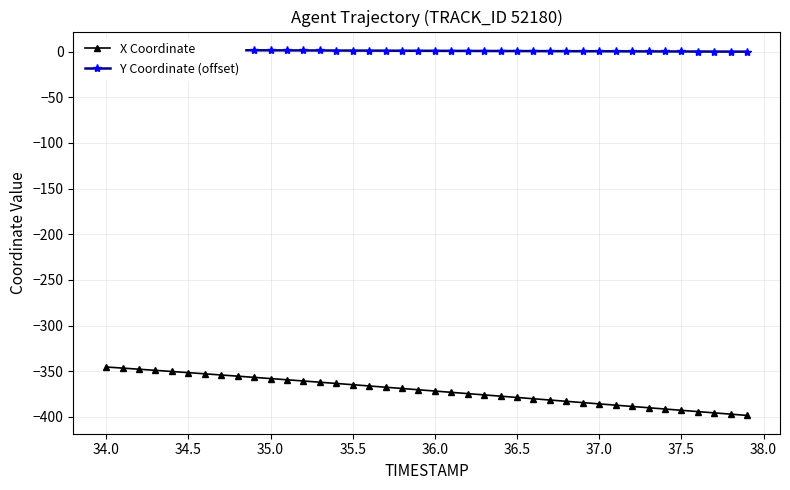

Does the chart have visible grid lines?

Yes